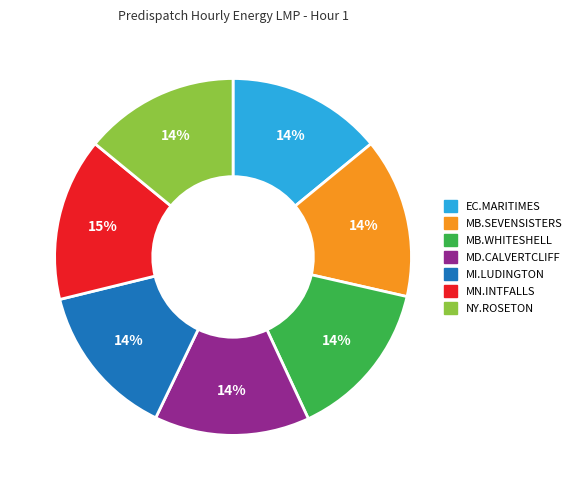

To the nearest percent, what is the average slice percentage?

14%